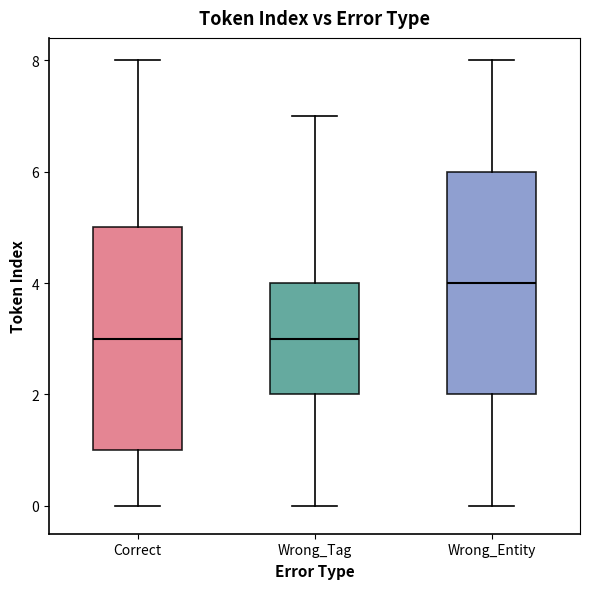

Where does the median line of the box for Wrong_Tag sit on the y-axis? The values are not printed on the chart, so give them approximately, as read against the axis.

3